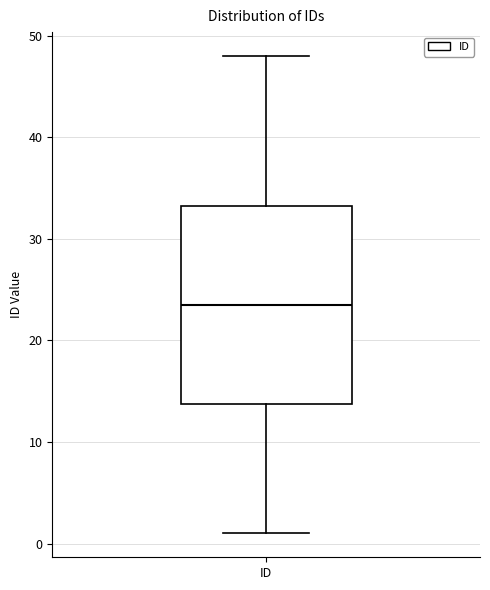

Where is the upper edge of the box for ID on the y-axis? The values are not printed on the chart, so give them approximately, as read against the axis.

33